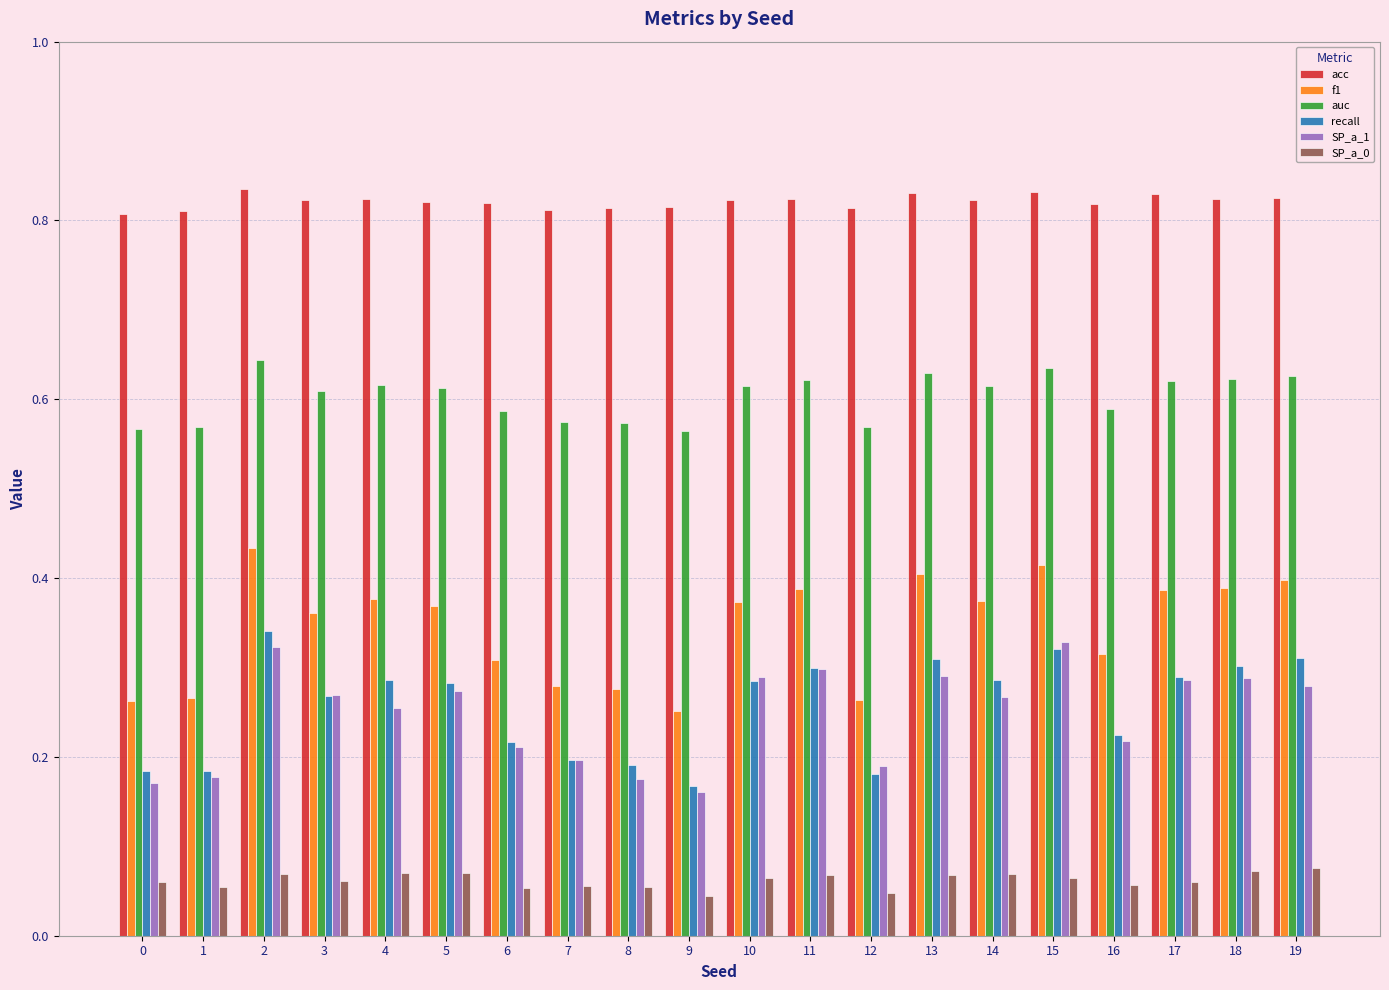

At how many categories does at least one series exceed 0?

20